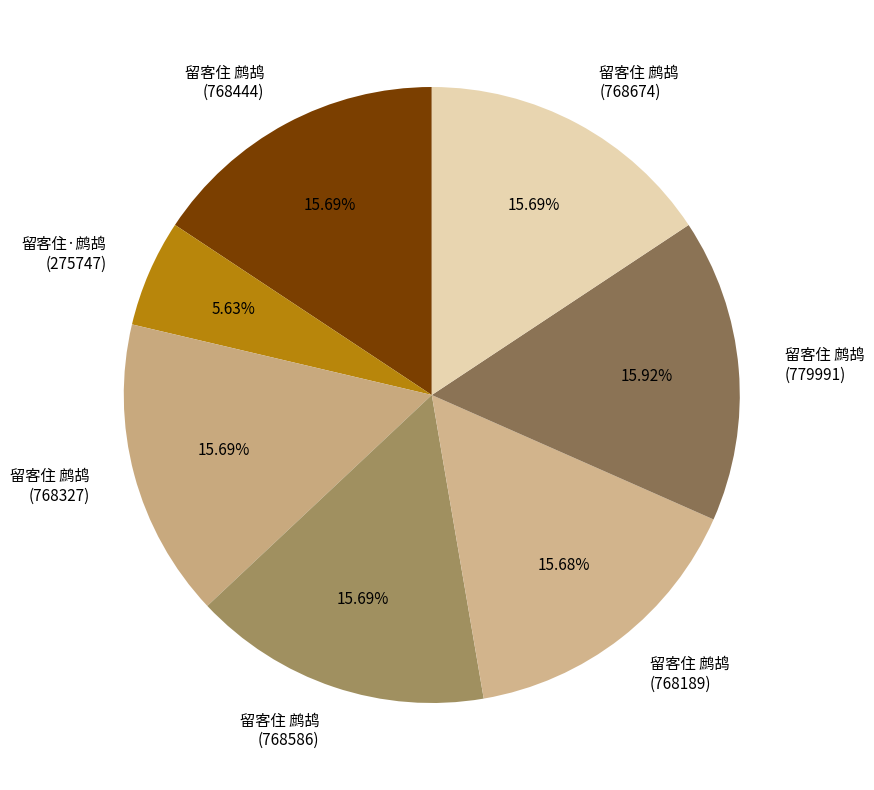

Does 留客住 鹧鸪 (768586) represent more than half of the total?

No